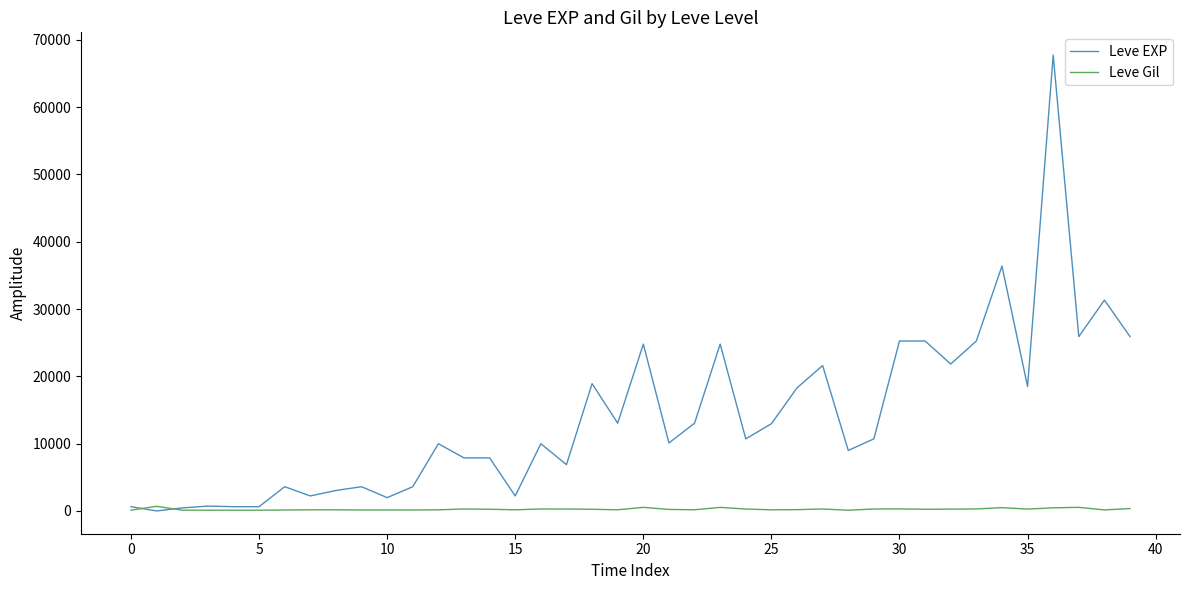

How many series are shown in this chart?

2